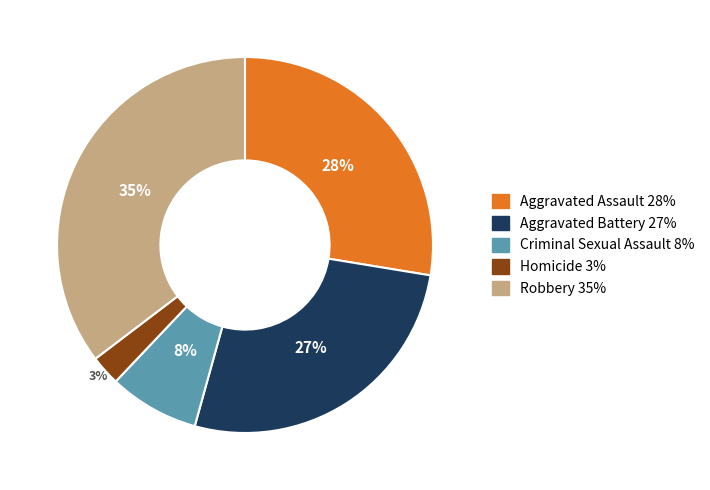

Rank the categories by value from lowest to highest.

Homicide, Criminal Sexual Assault, Aggravated Battery, Aggravated Assault, Robbery